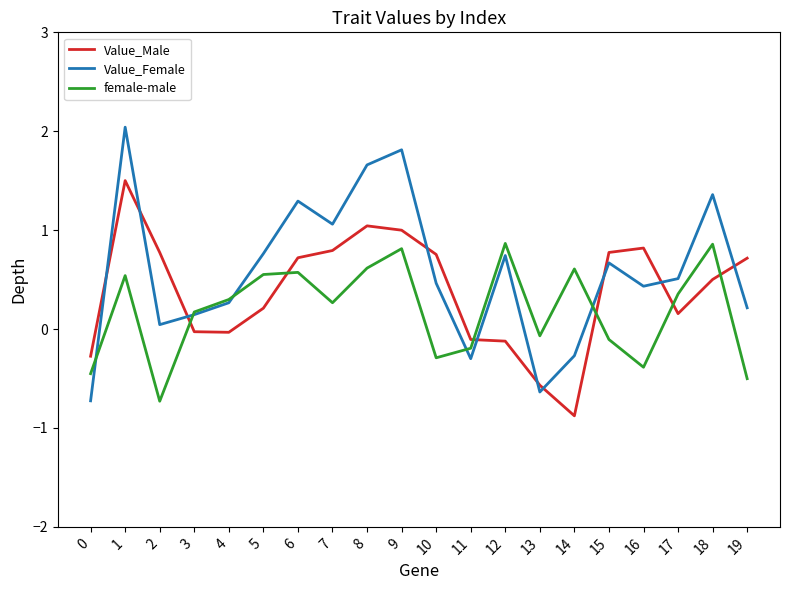

What value does the Value_Female series have at 15?

0.7